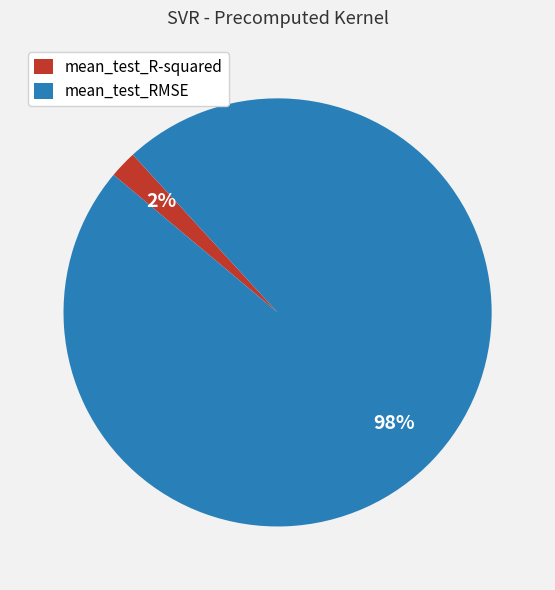

How many slices are in this pie chart?

2